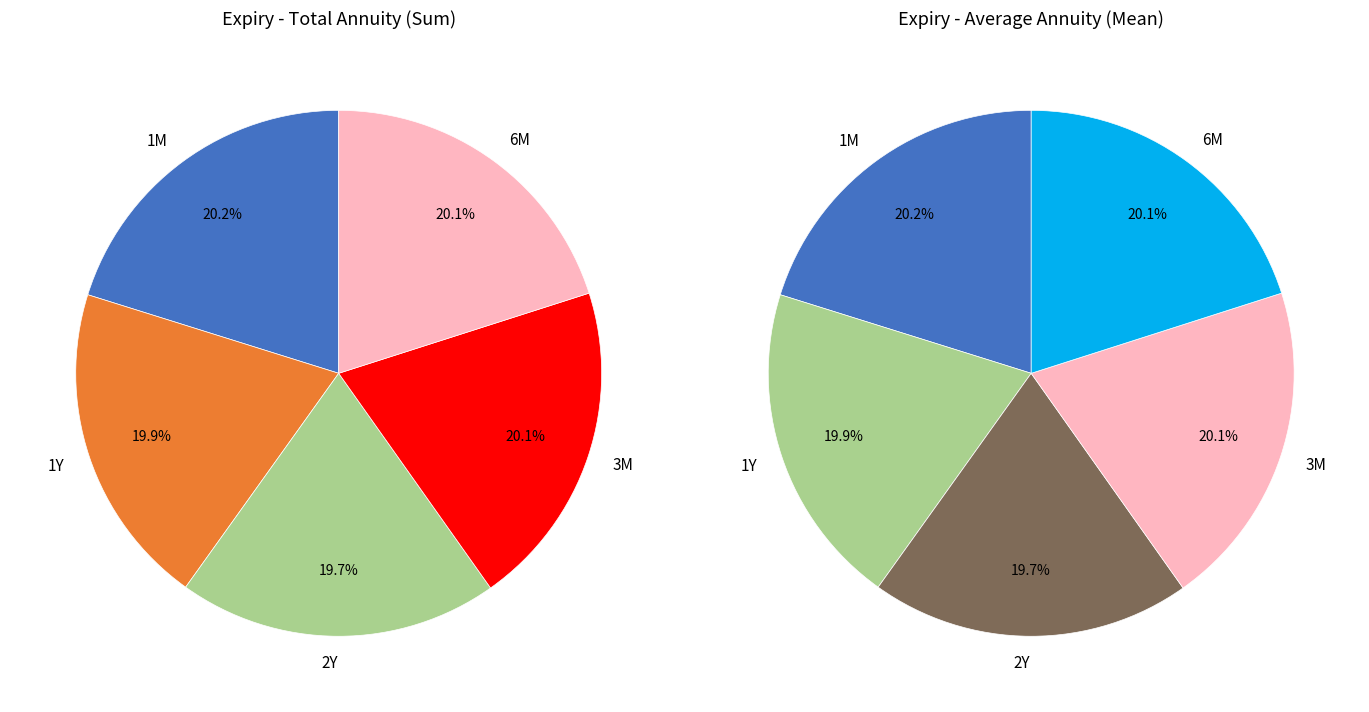

To the nearest percent, what is the combined percentage of 1M and 6M?

40%